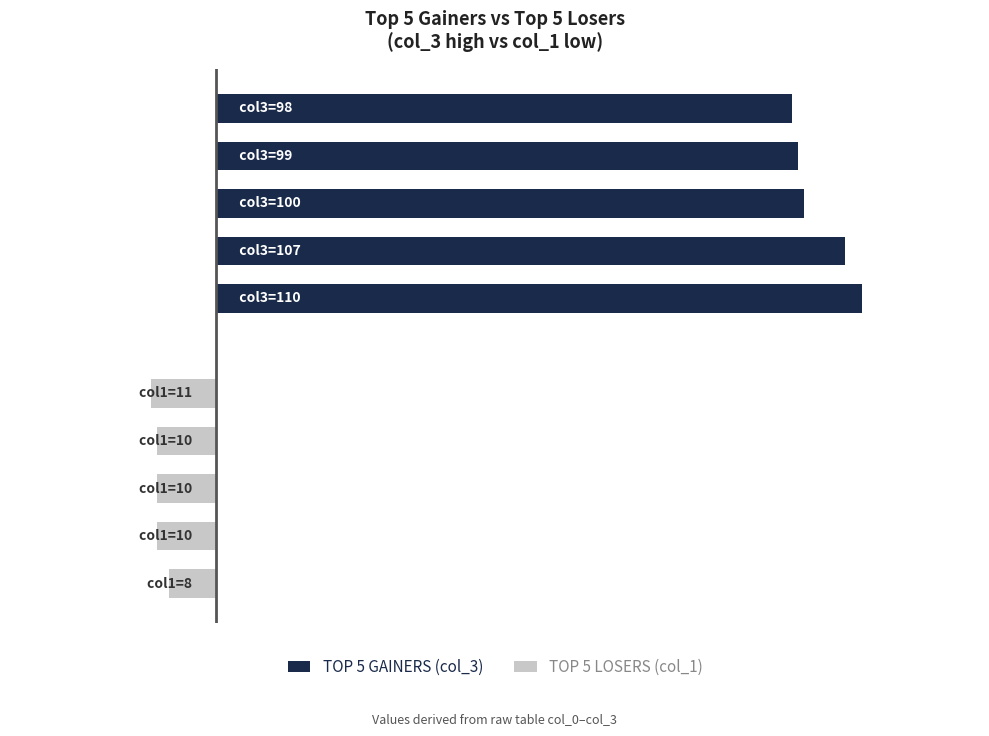

Rank the series by their average value, from lowest to highest.

TOP 5 LOSERS (col_1), TOP 5 GAINERS (col_3)